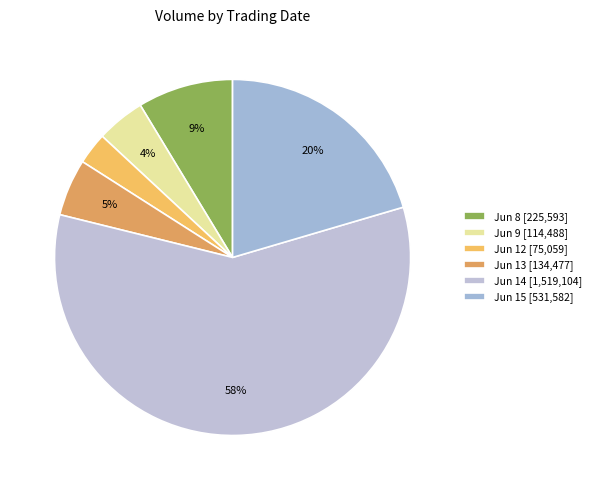

How many slices are in this pie chart?

6